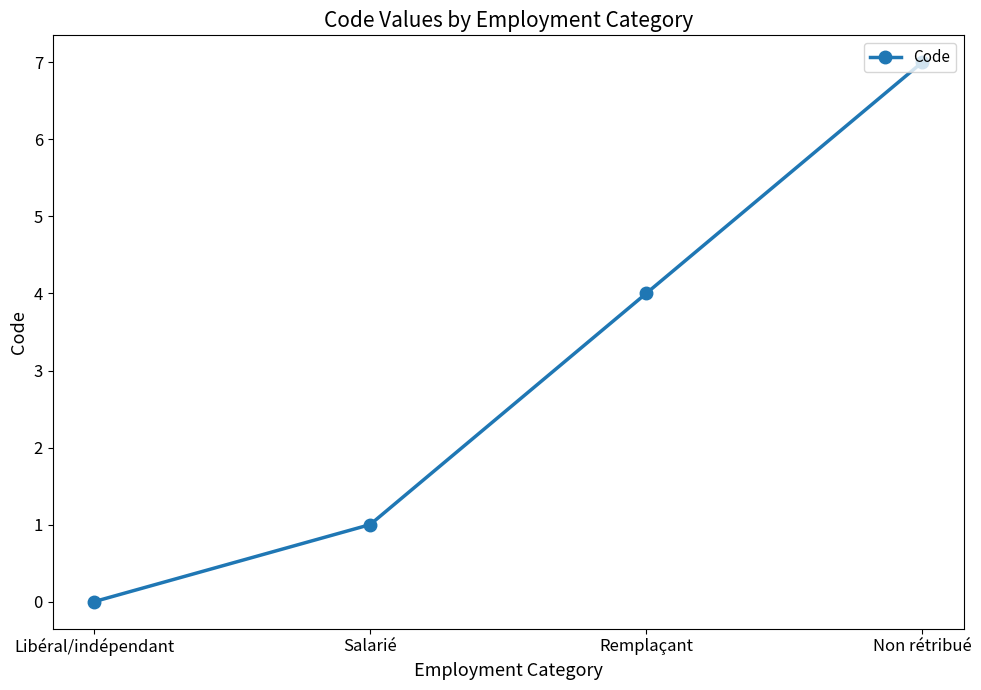

True or false: the data shows 1 at Salarié.

True